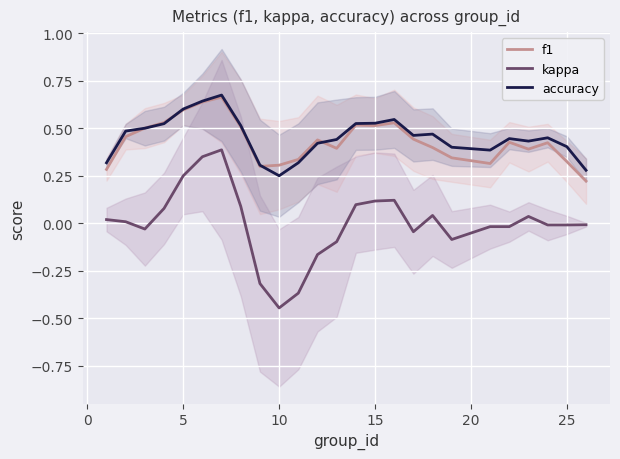

Count the number of data series in this chart.

3